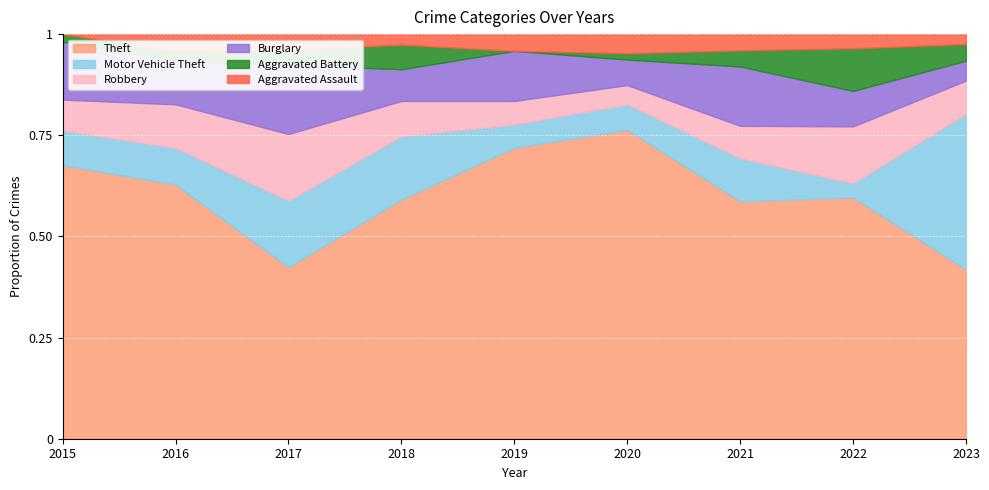

At which label does Theft reach its peak?

2020